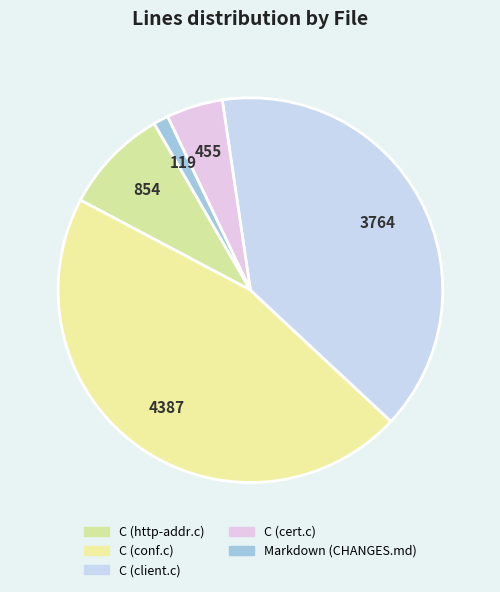

How many slices are in this pie chart?

5